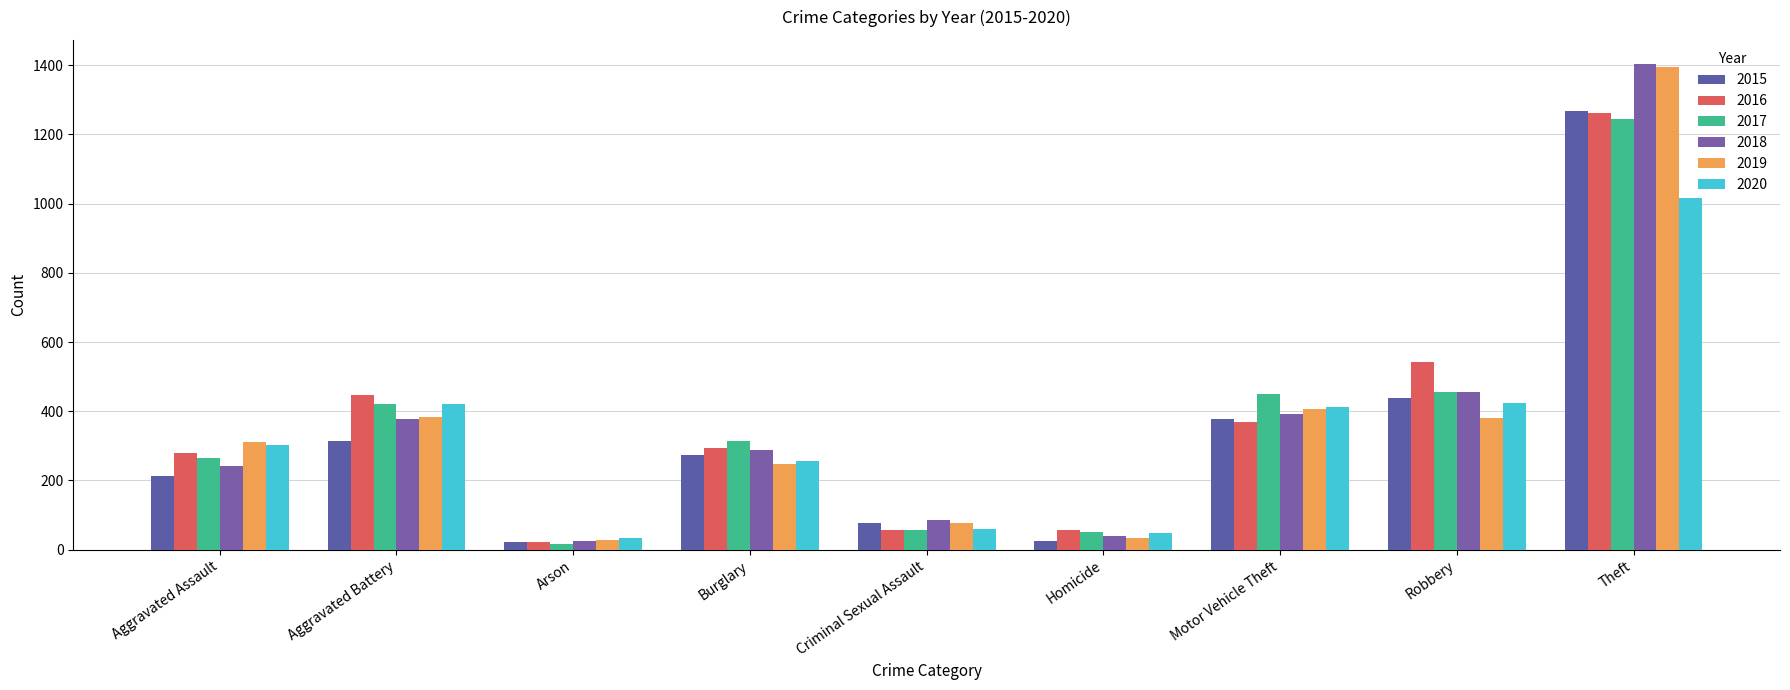

What is the label of the 3rd bar from the left?

Arson